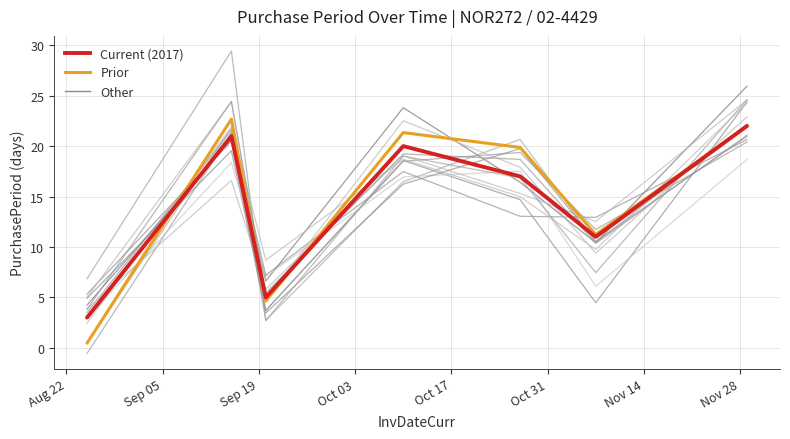

What is the label of the 4th point from the left?

Oct 03